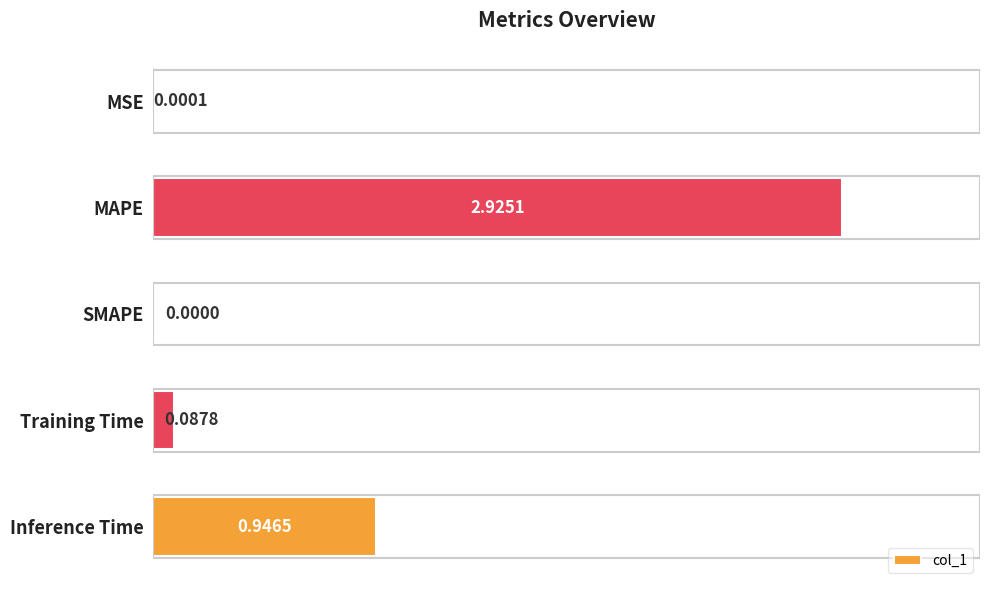

Between MSE and MAPE, which is larger?

MAPE